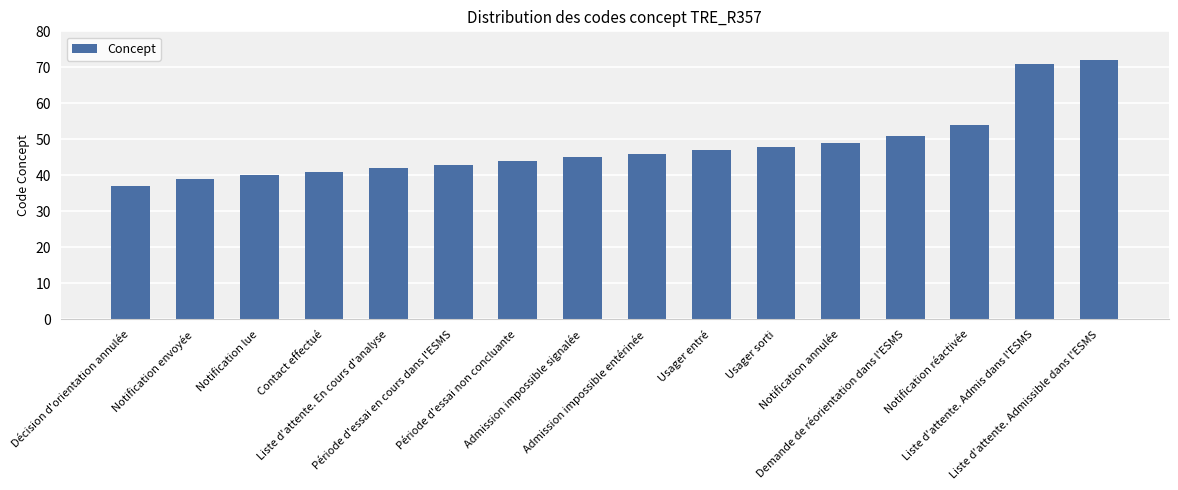

What is the approximate value at Usager sorti, to the nearest 10?

50